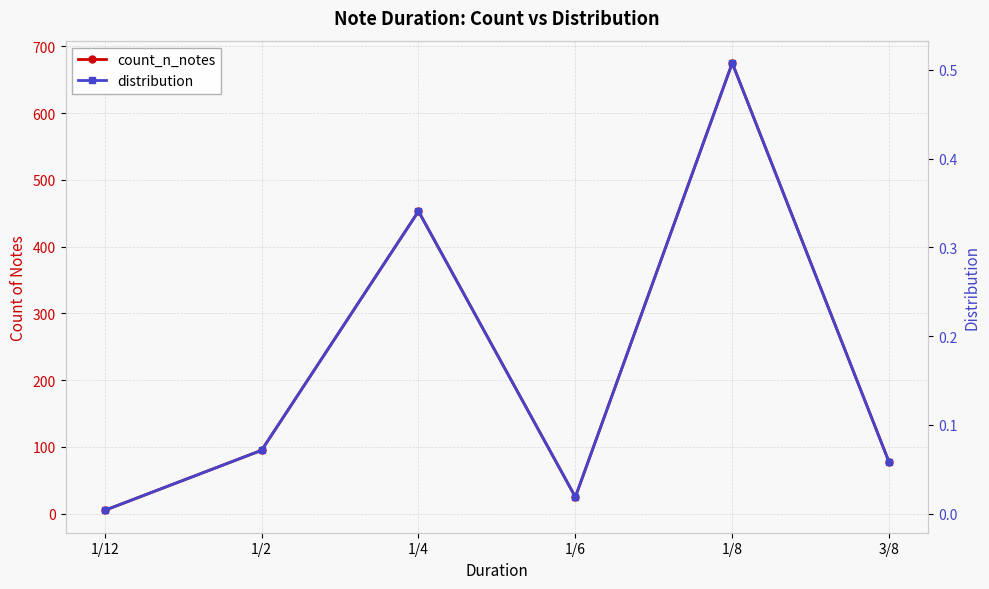

What is the difference between the count_n_notes values at 1/12 and 1/8?

670.0